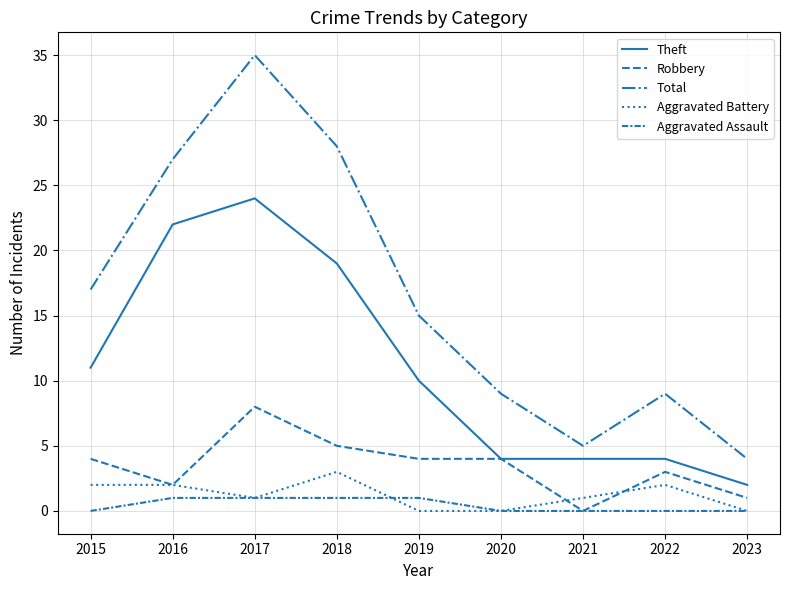

How many lines are shown in the chart?

5